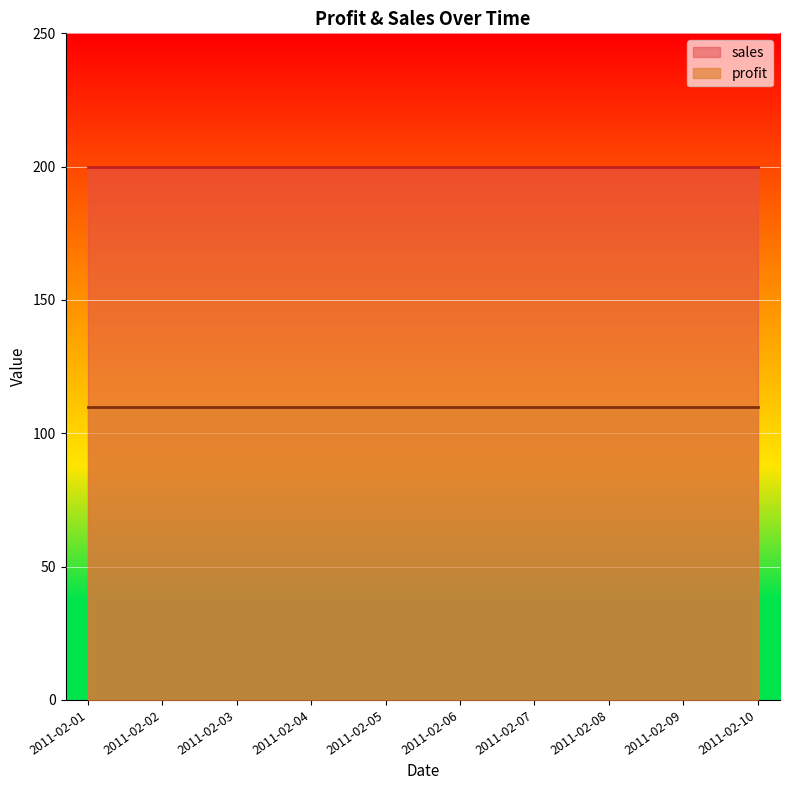

At how many categories does at least one series exceed 148?

10